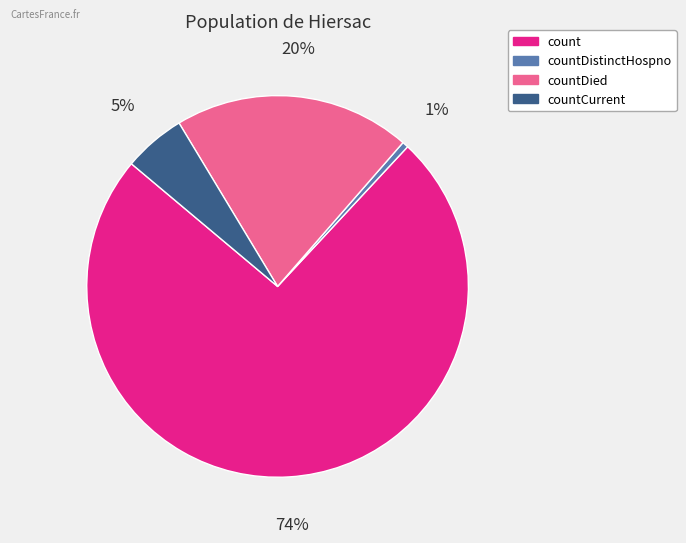

Is there a majority slice in this chart?

Yes